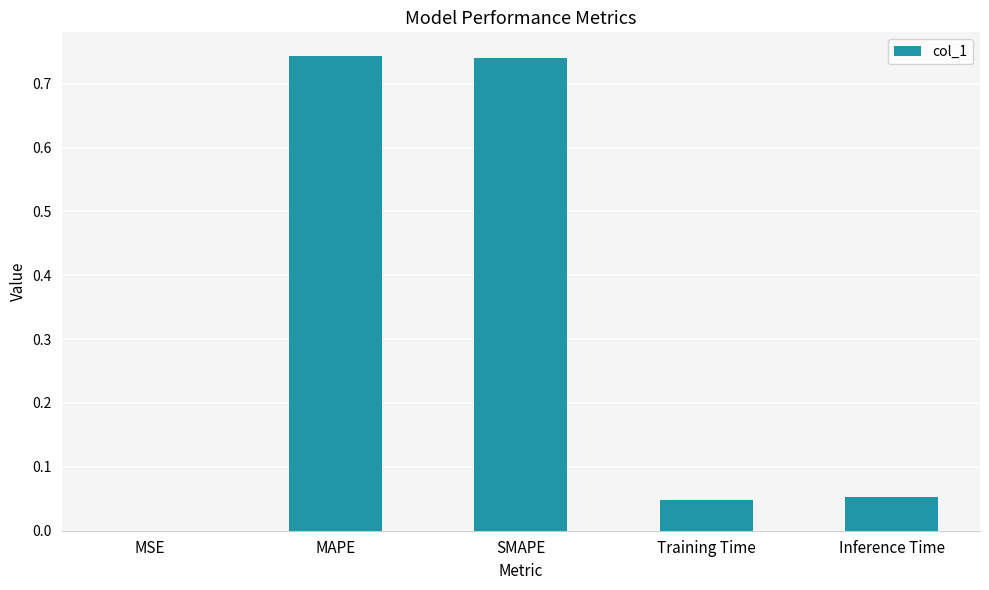

Between MAPE and Inference Time, which is larger?

MAPE